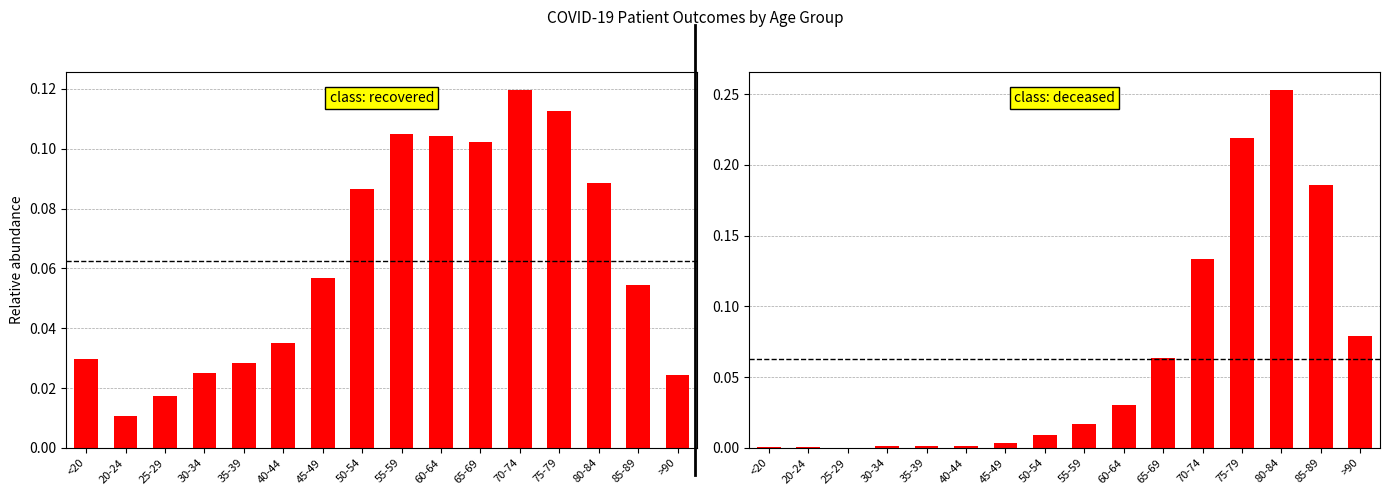

Between 55-59 and 60-64, which series saw the biggest shift?

patients_deceased